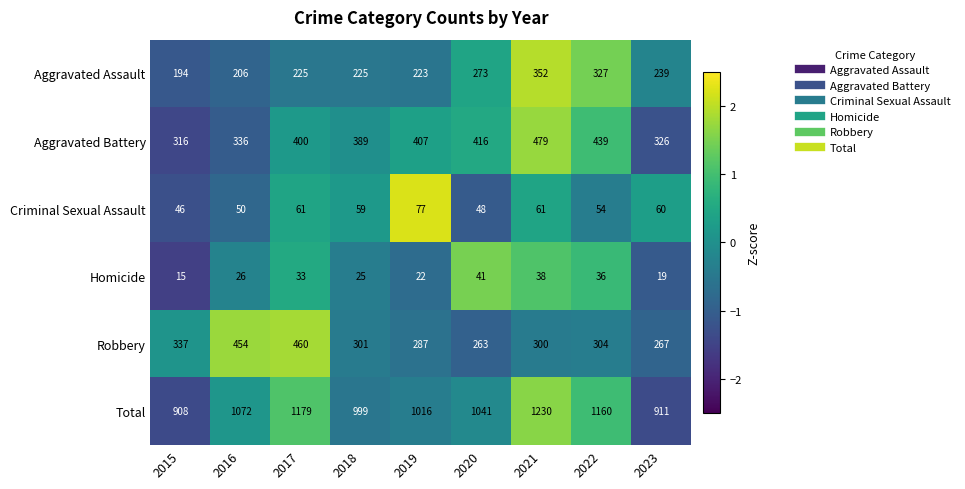

Which category has the lowest value across all series?

2015